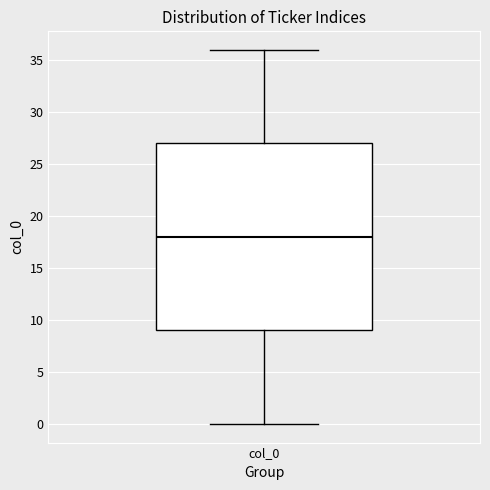

Transcribe this box plot: give where the median line is, the range the box spans, and where the two whiskers end, as read against the y-axis. The values are not printed on the chart, so give them approximately, as read against the axis.

median 18, box 9 to 27, whiskers 0 to 36